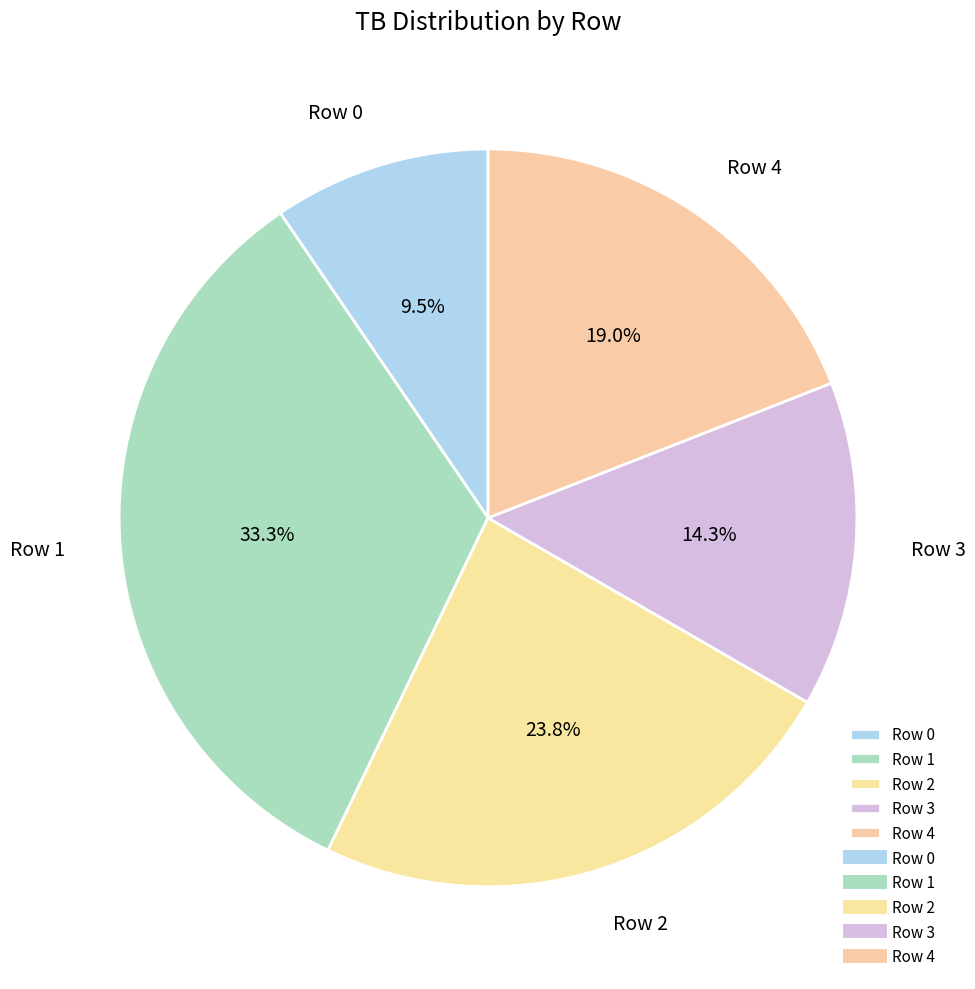

To the nearest percent, what is the combined percentage of Row 3 and Row 0?

24%